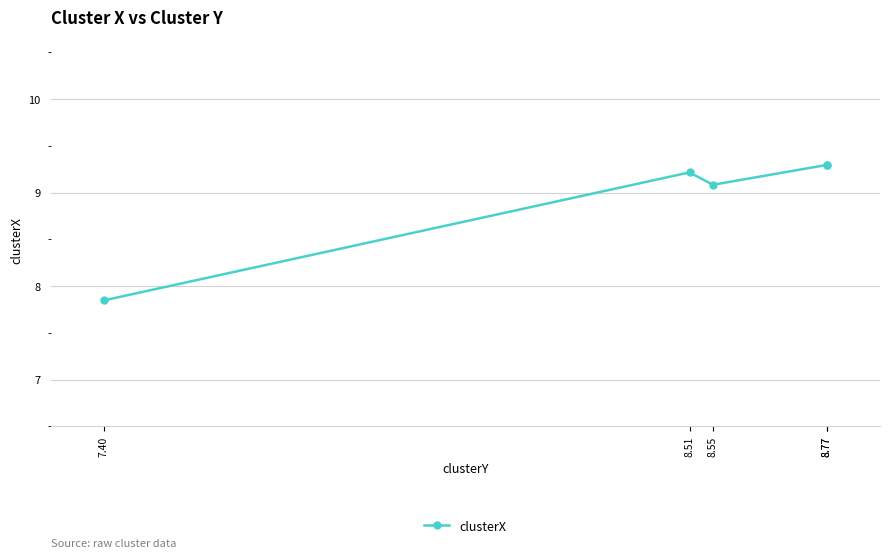

The chart shows a value of 6.0 at 8.77. True or false?

False